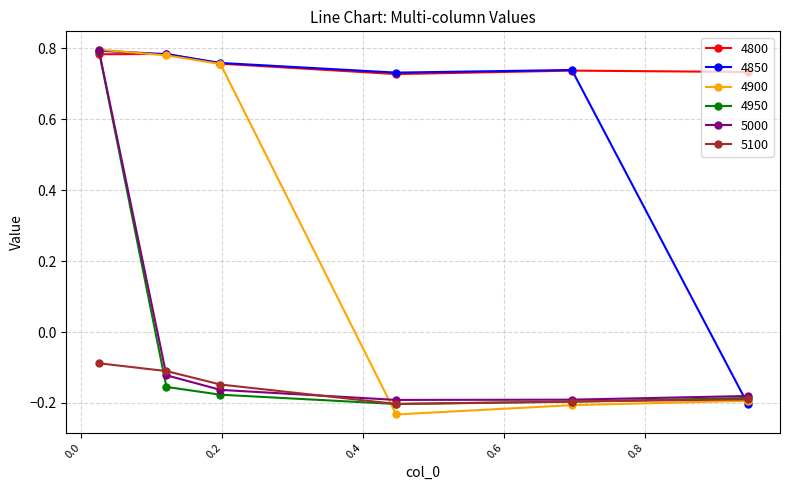

Which series has the largest range (max minus min)?

4900